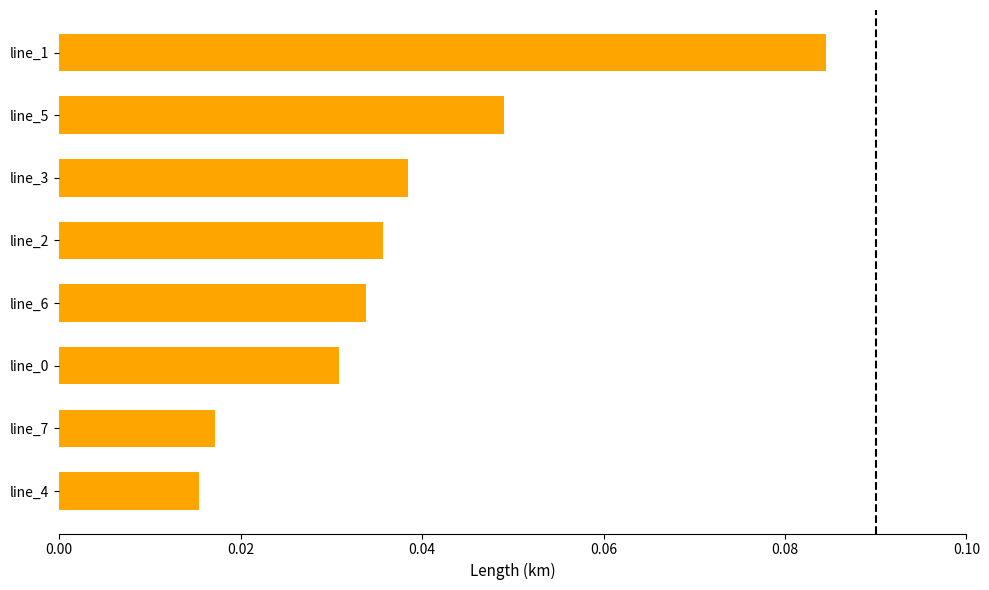

Between line_1 and line_3, which is larger?

line_1